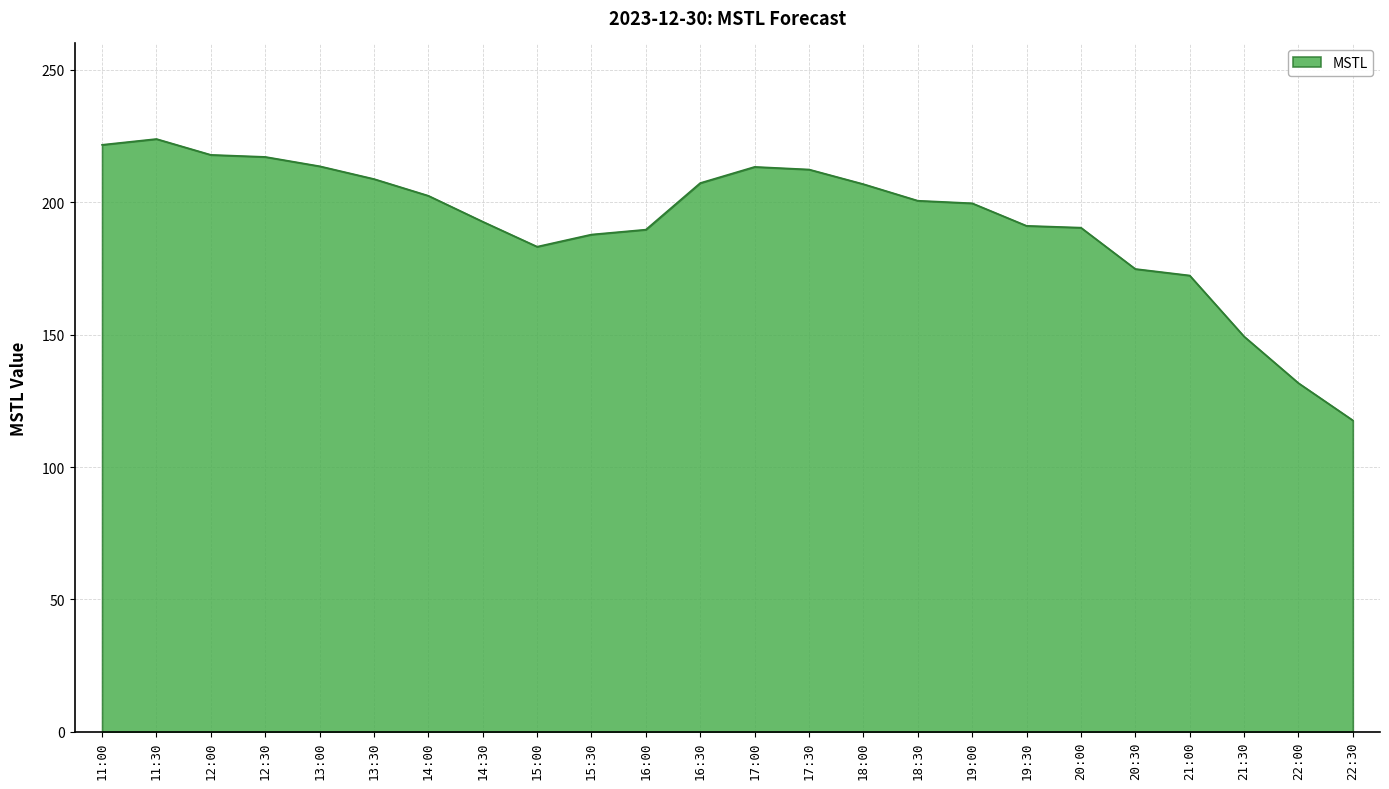

What is the difference between the maximum and minimum values?

106.3